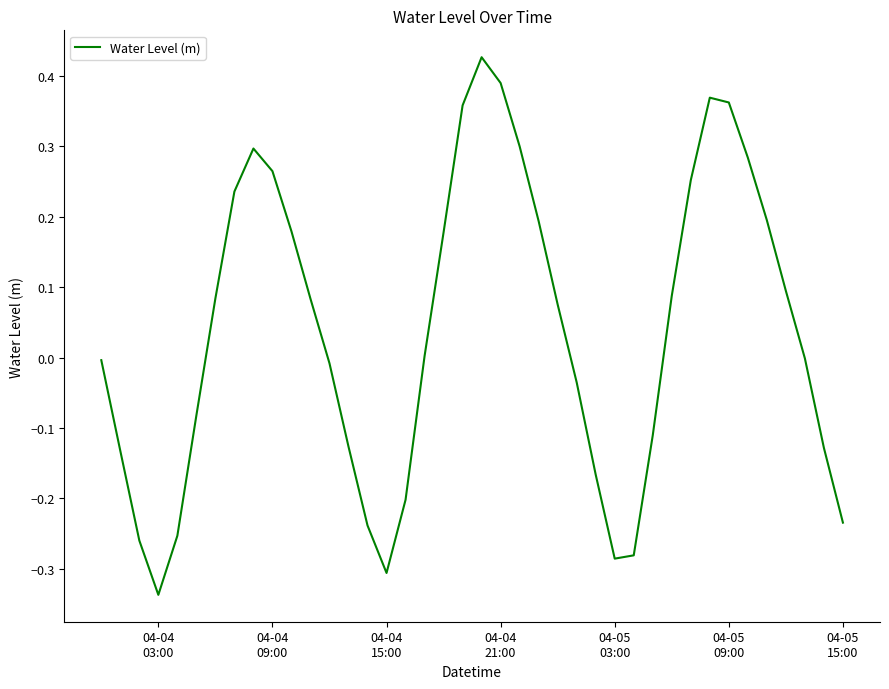

What is the difference between the maximum and minimum values?

0.8